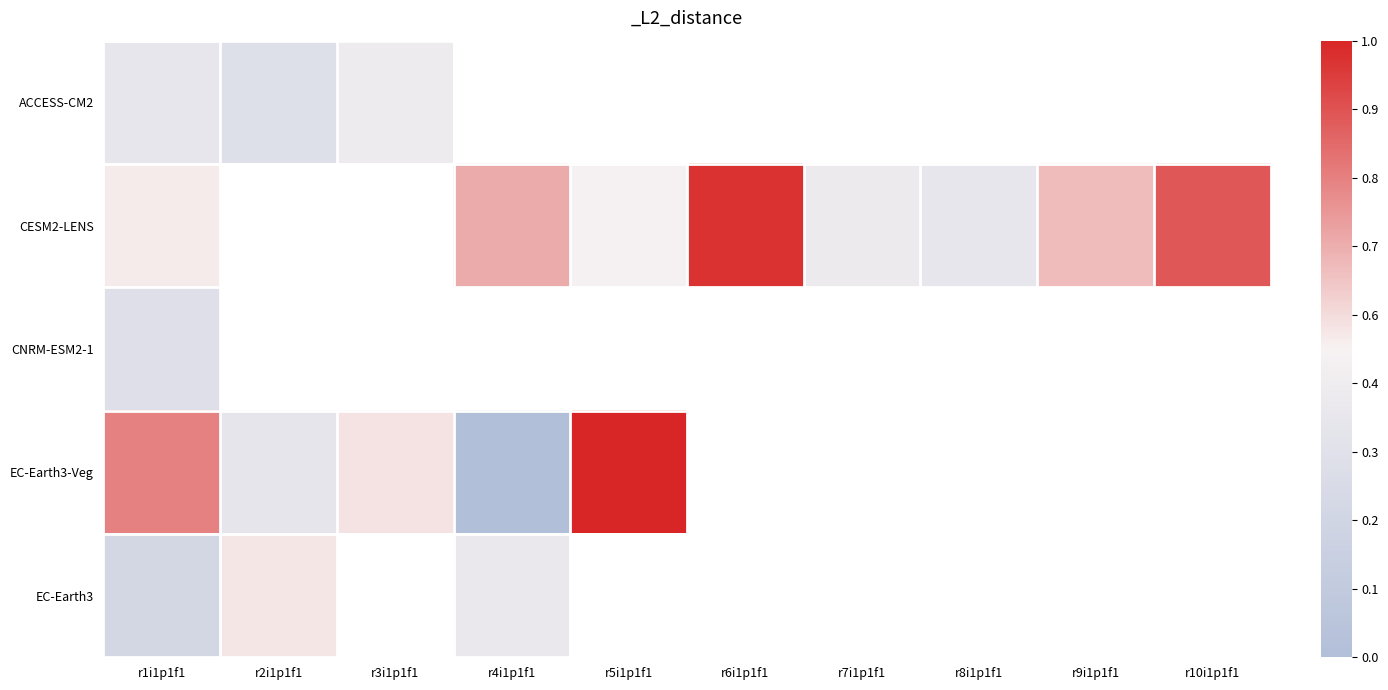

Which series has the largest range (max minus min)?

EC-Earth3-Veg